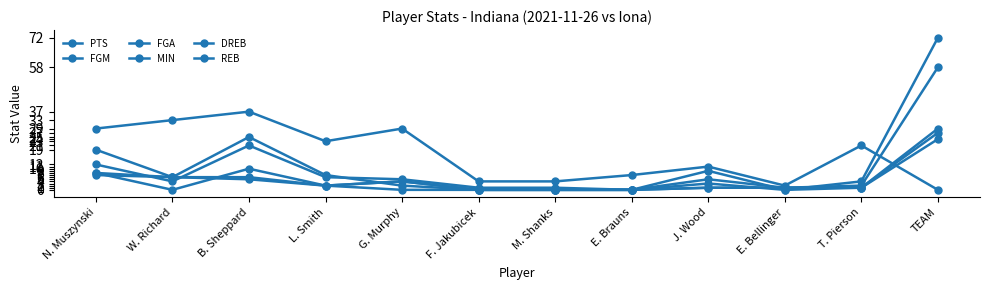

True or false: FGM and REB intersect in this chart.

True